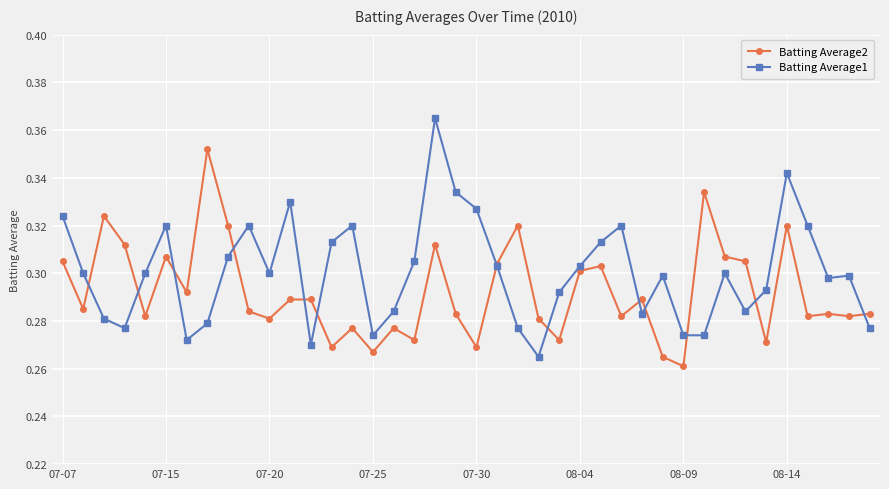

How many Batting Average1 values are between 0 and 1?

40